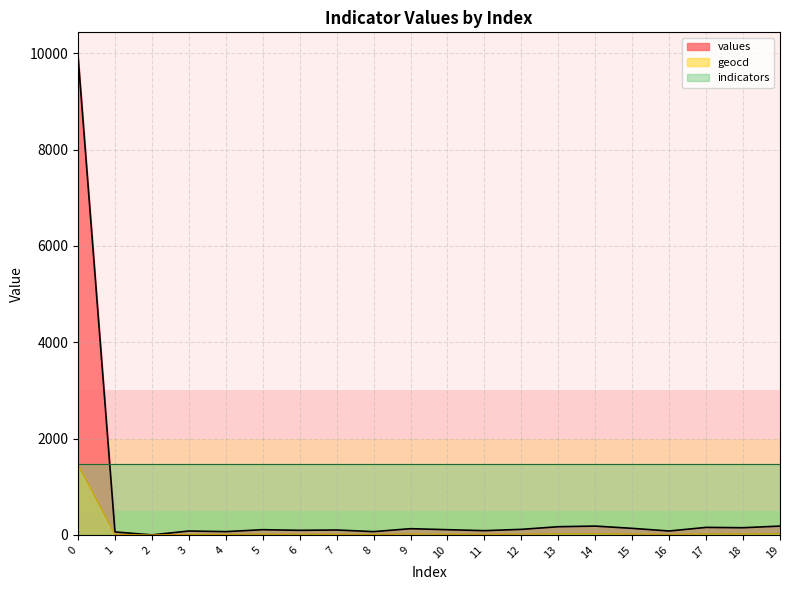

What is the highest value of the values series?

9938